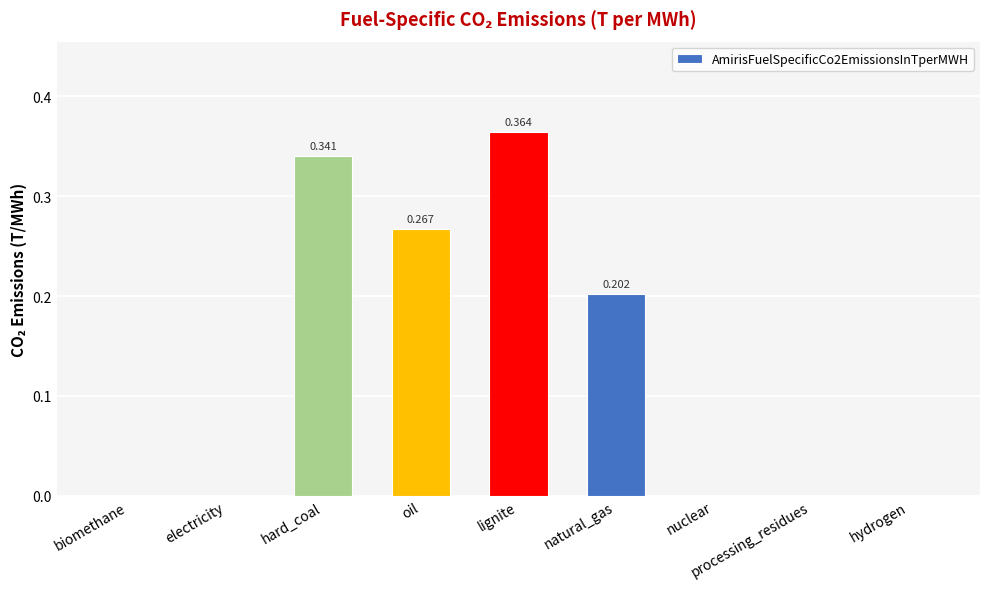

Rank the categories by value from highest to lowest.

lignite, hard_coal, oil, natural_gas, biomethane, electricity, nuclear, processing_residues, hydrogen